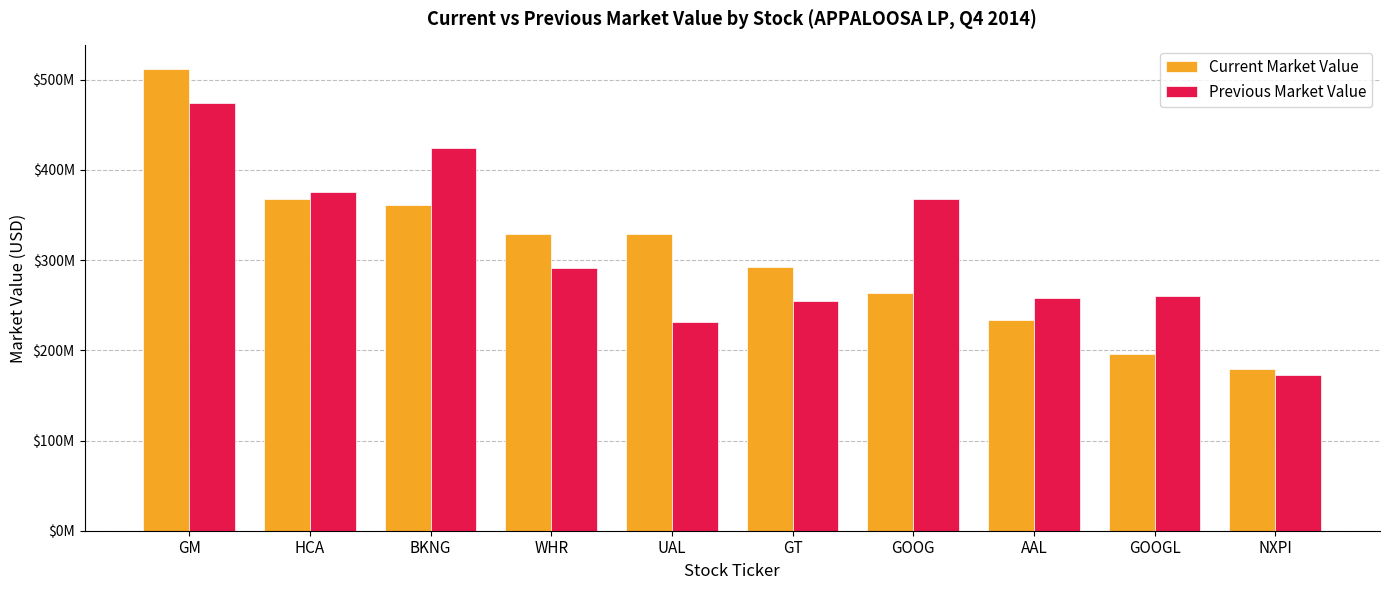

Rank the series at NXPI from highest to lowest value.

Current Market Value, Previous Market Value